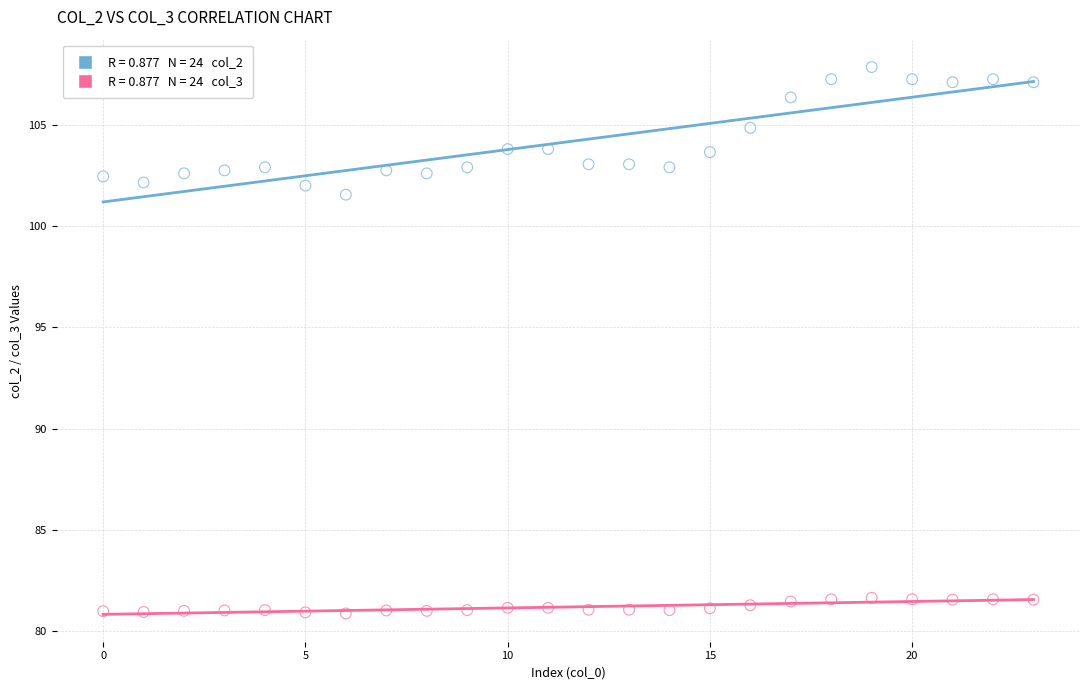

Across all data points, what is the range of Y values (max minus min)?

27.0